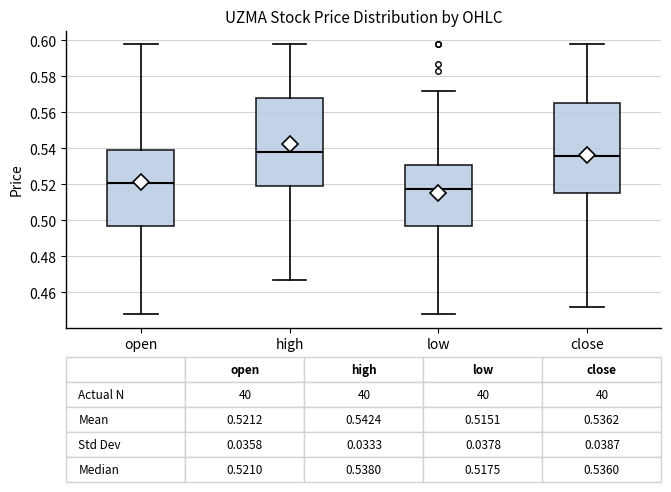

Which box's median line is the highest?

high